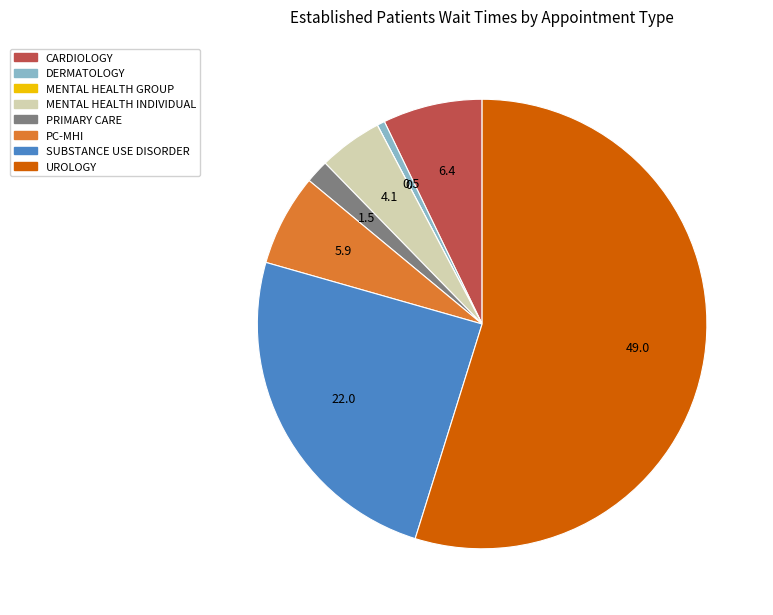

Is there any slice that represents more than half of the pie?

Yes